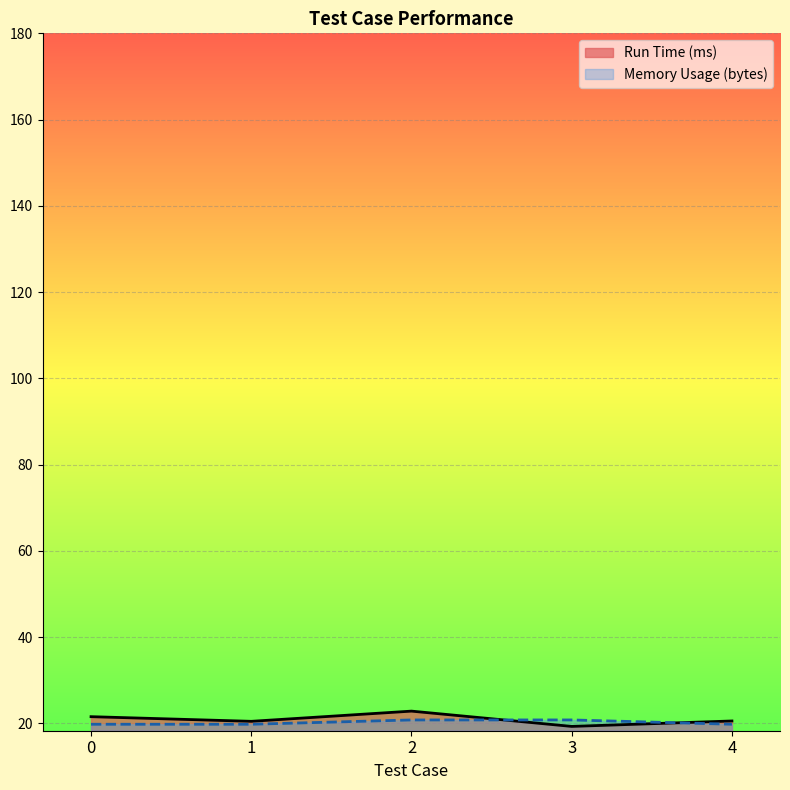

True or false: Run Time (ms) has a value of 35.7 at 1.

False